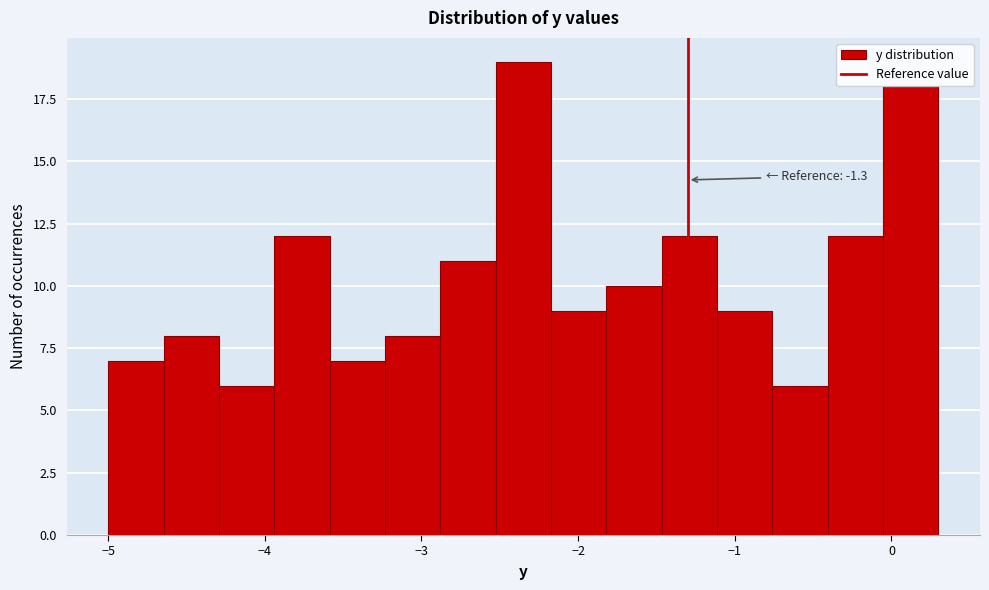

Around what value on the x-axis is the tallest bar? Give the approximate position of its centre, as read against the axis.

-2.3